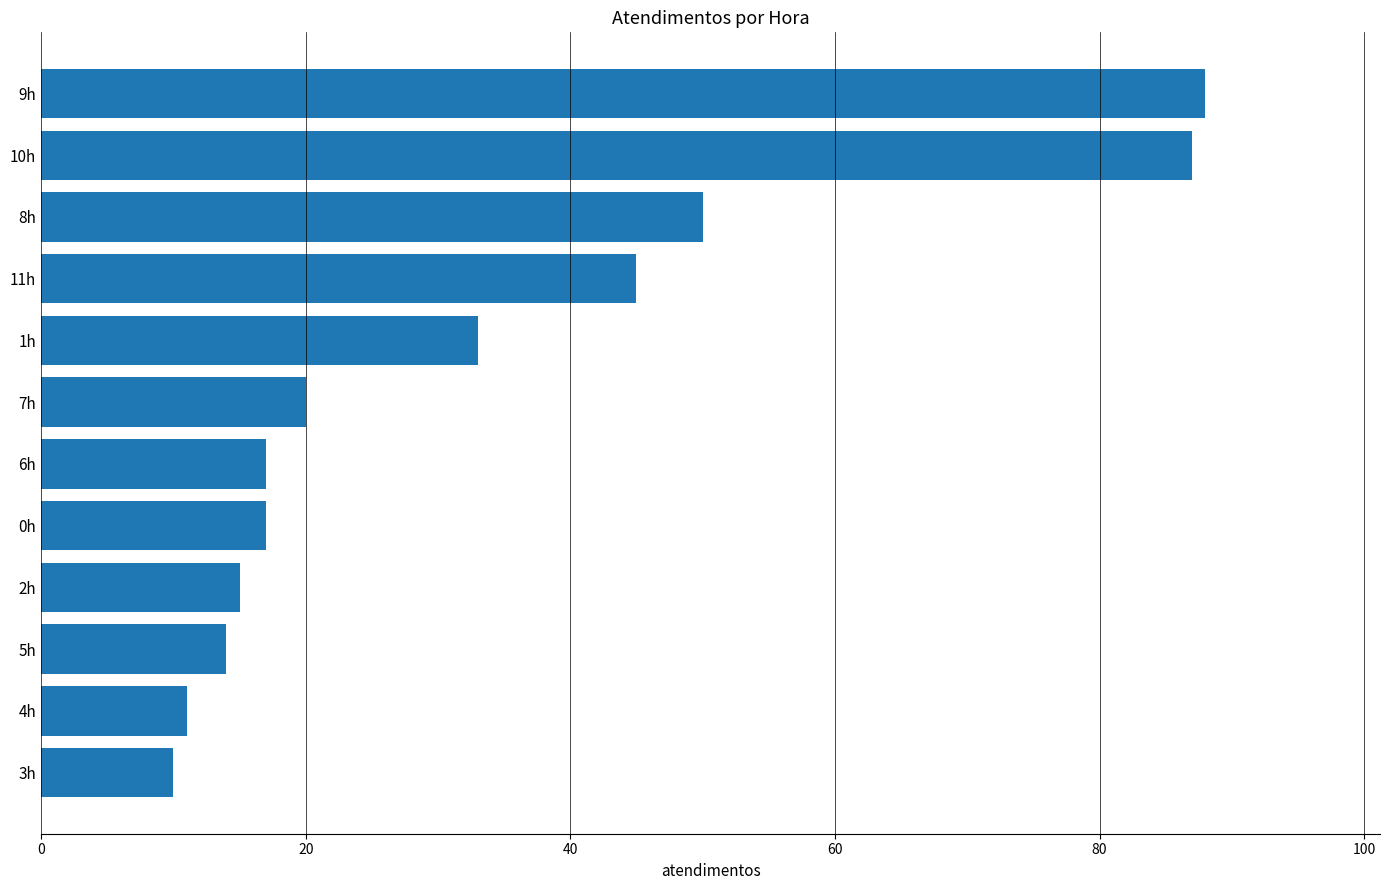

Are the bars grouped side by side (vs. stacked)?

No